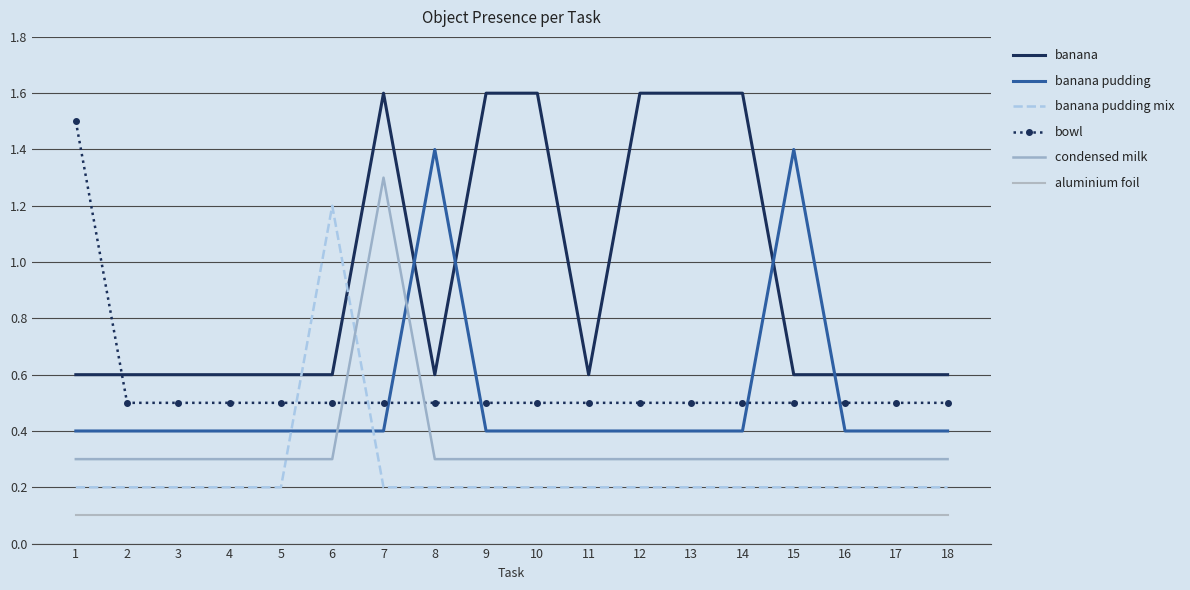

Which series has the largest range (max minus min)?

banana